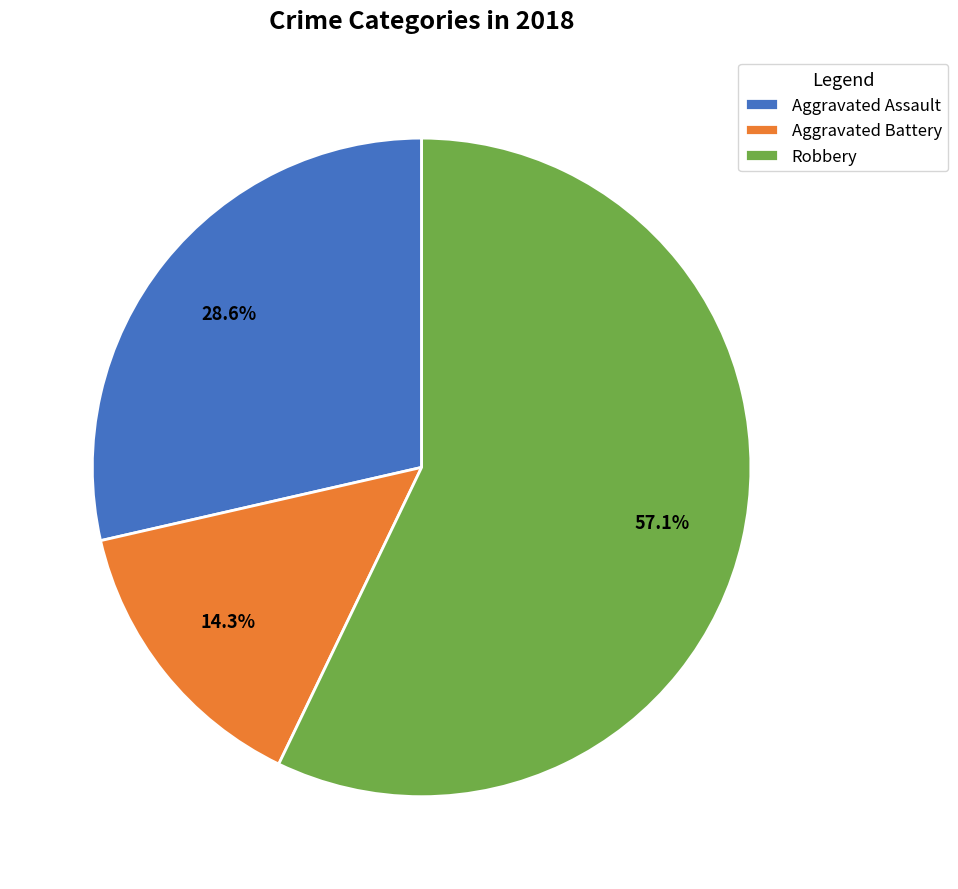

True or false: Aggravated Assault accounts for 29% of the total.

True